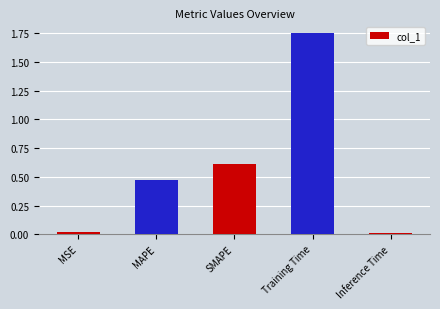

Rank the categories by value from lowest to highest.

Inference Time, MSE, MAPE, SMAPE, Training Time